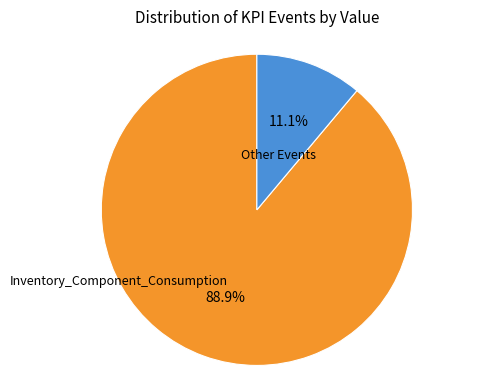

Is there any slice that represents more than half of the pie?

Yes